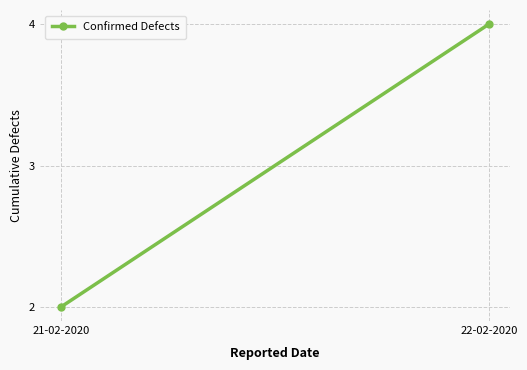

Count the values in the range 2 to 4.

2